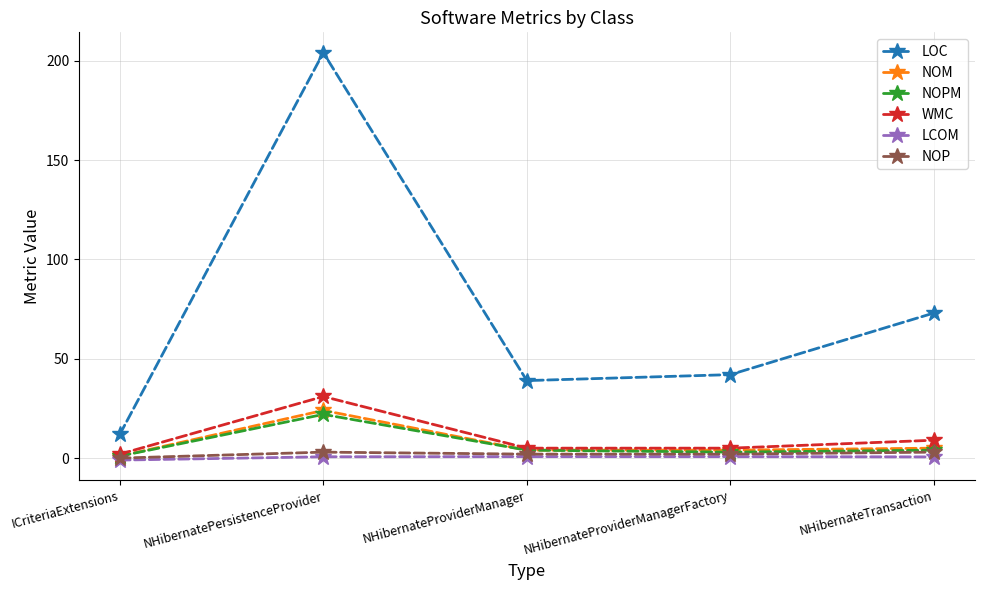

What is the sum of the NOPM values at NHibernatePersistenceProvider and NHibernateTransaction?

26.0